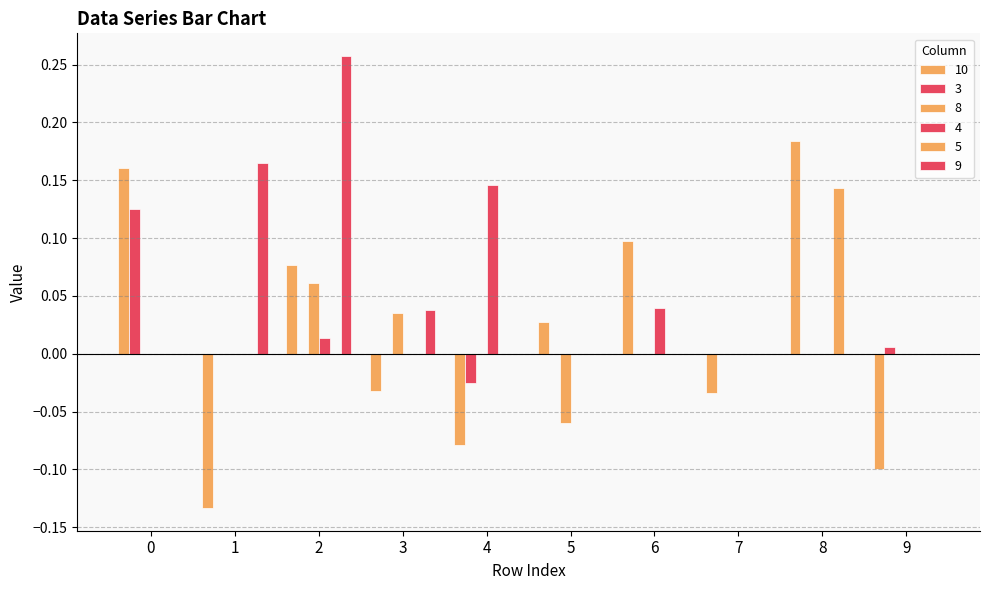

The 8 series shows 0.1 at 2. True or false?

True